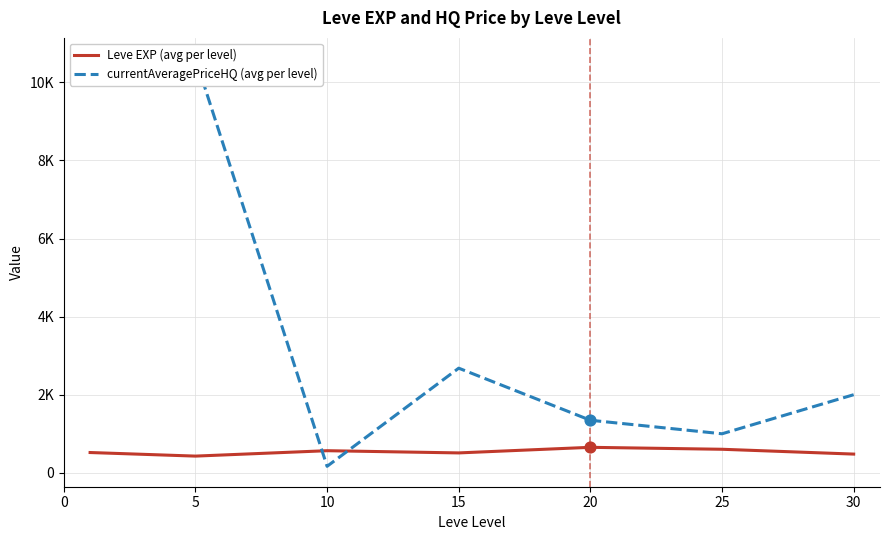

Which series has the widest spread of Y values?

currentAveragePriceHQ (avg per level)